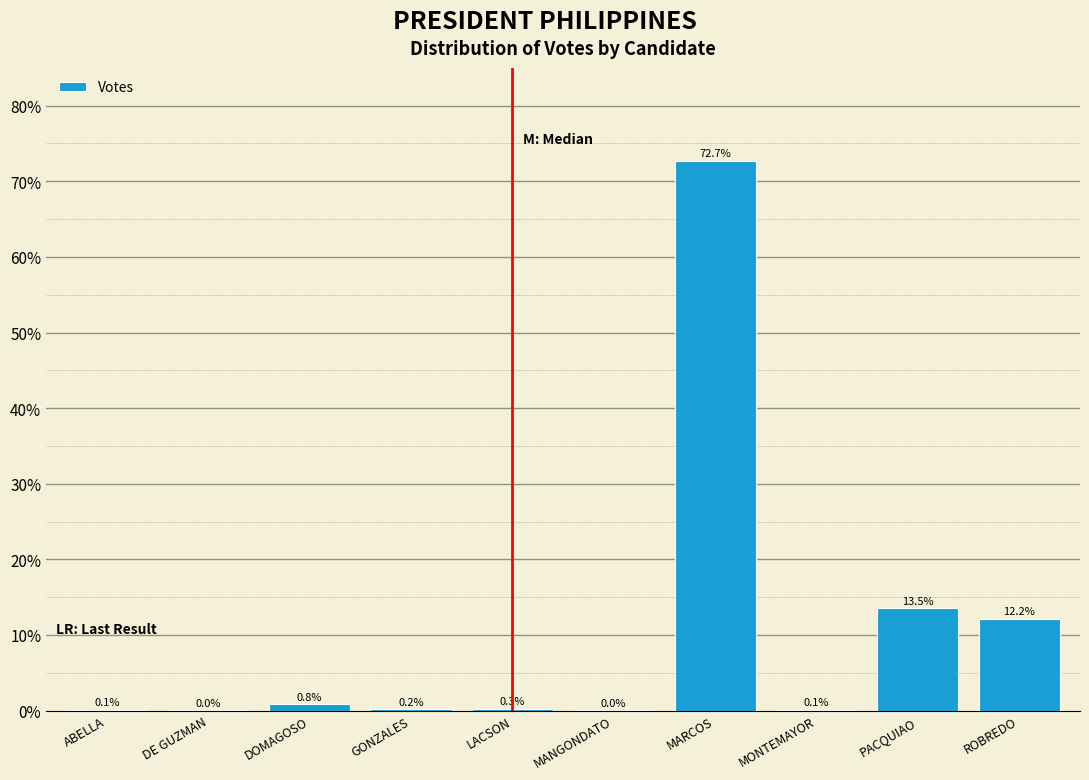

What is the maximum value shown in the chart?

72.7